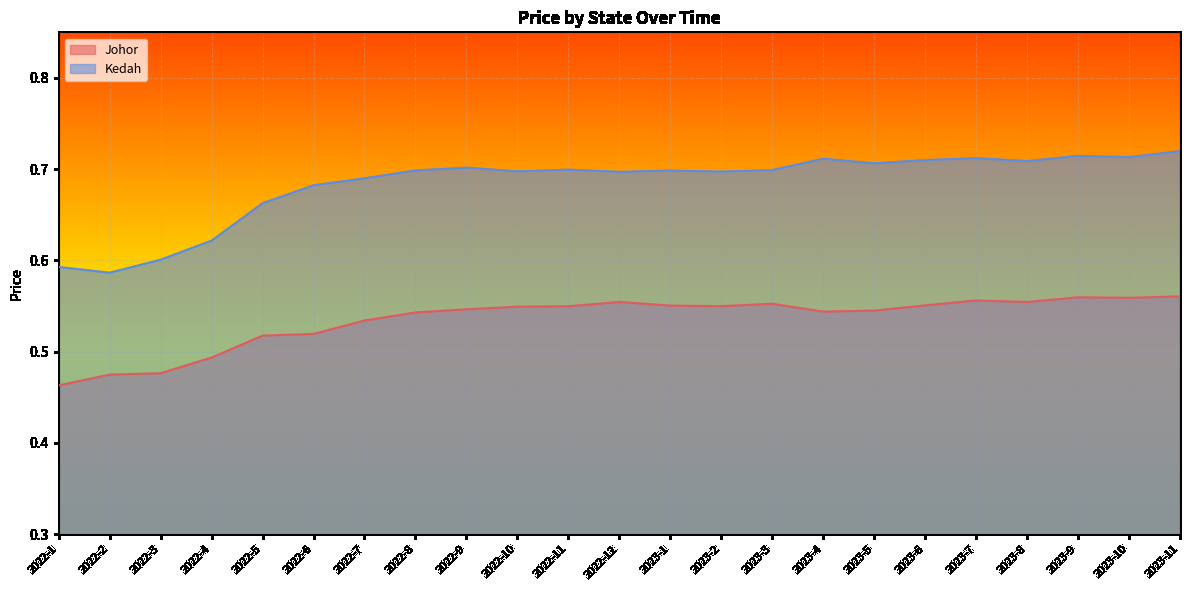

Which series changed the most between 2022-7 and 2023-10?

Johor